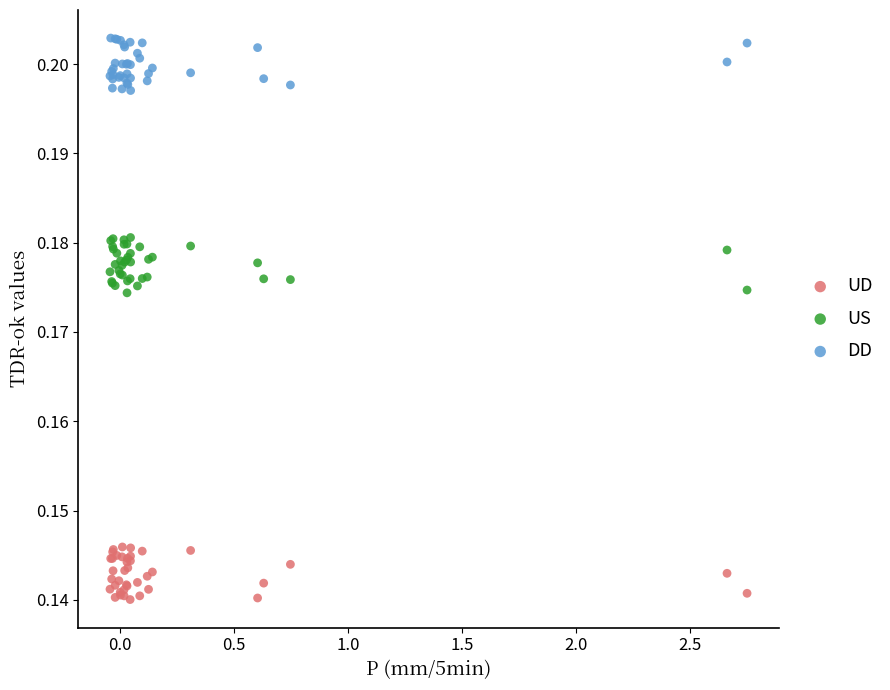

Which series contains the highest Y value?

DD